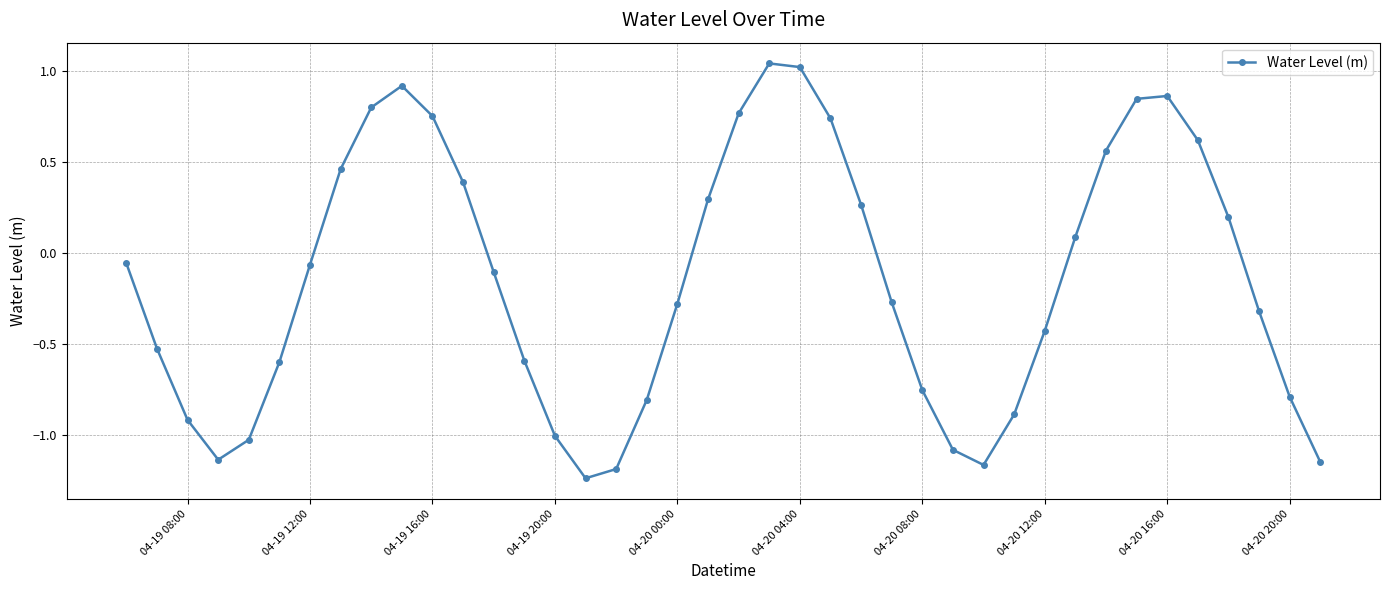

How many lines are shown in the chart?

1